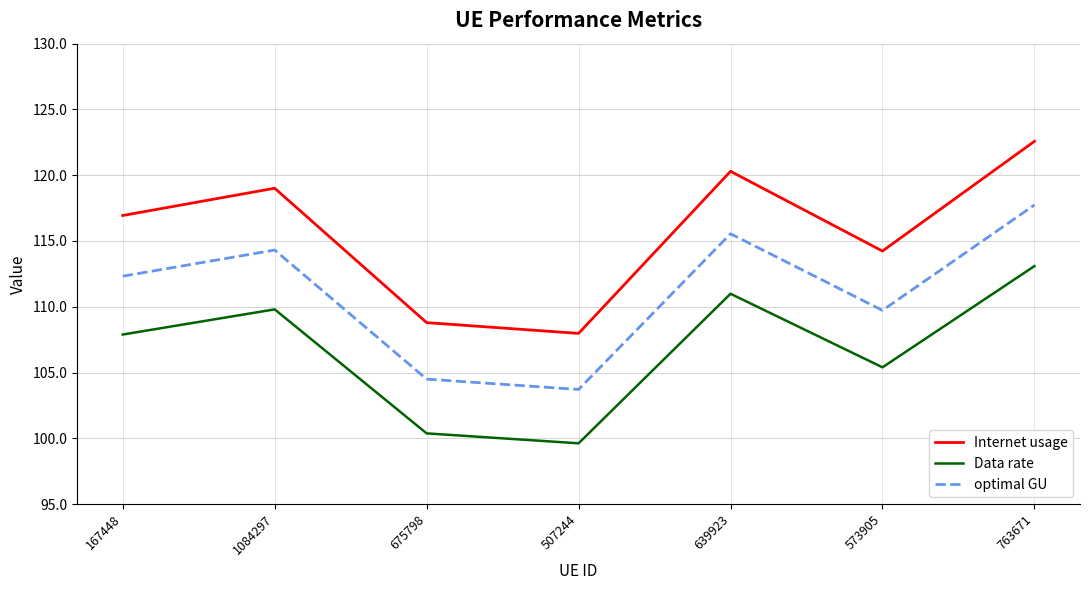

What is the difference between the second highest and second lowest values in the Data rate series?

10.6